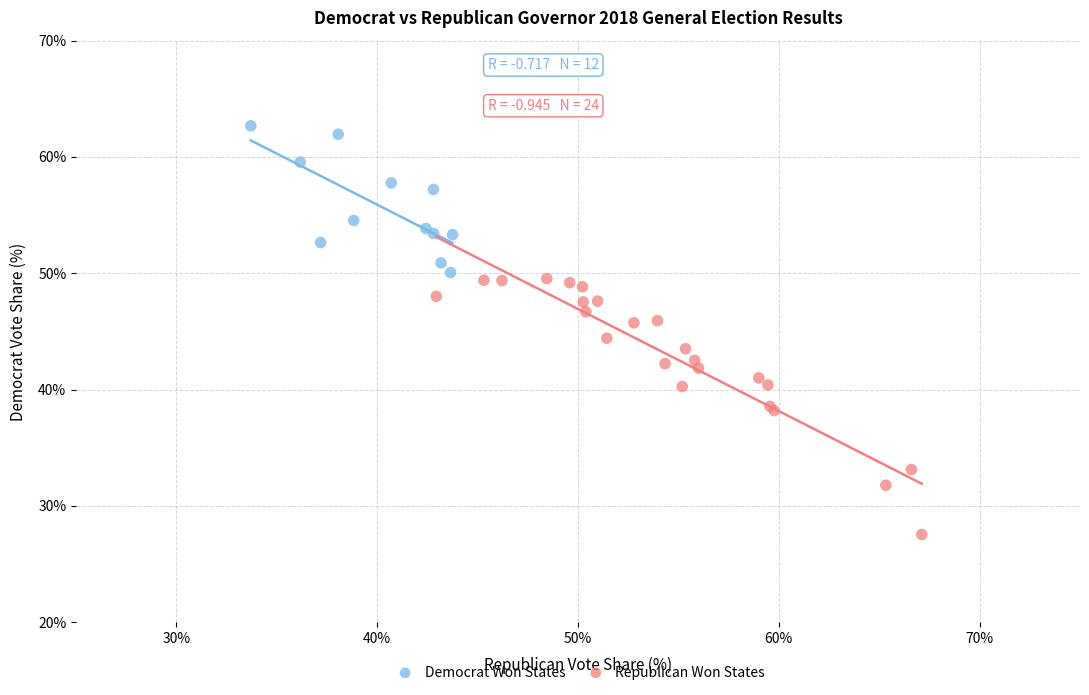

What are all the series names shown in the legend?

Democrat Won States, Republican Won States